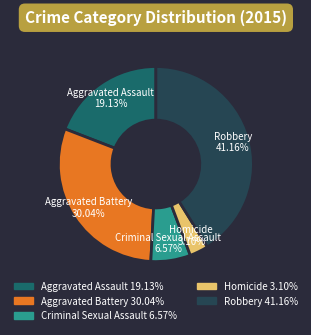

The Aggravated Assault slice represents 19% of the pie. True or false?

True